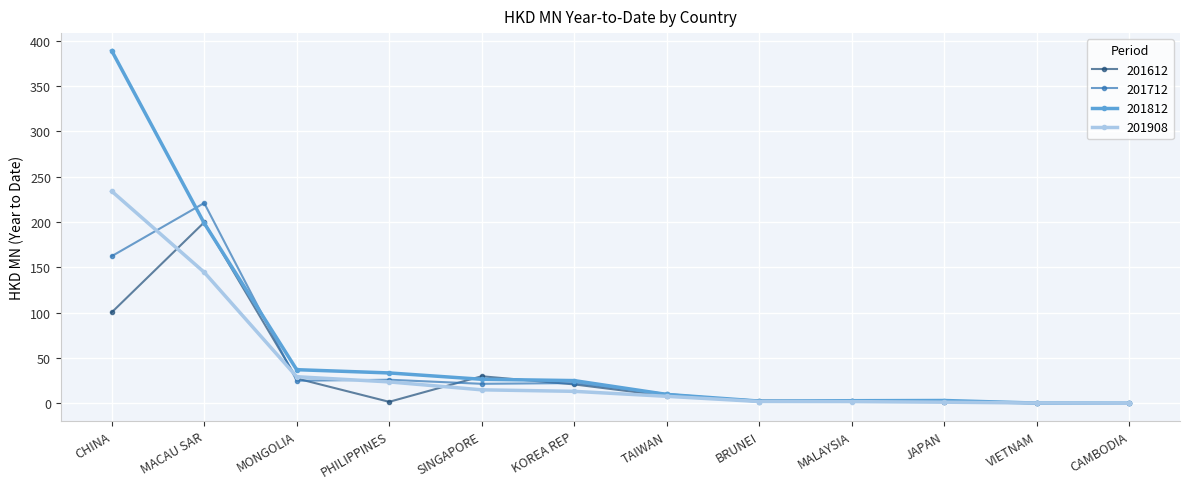

Which series has the widest spread of values?

201812